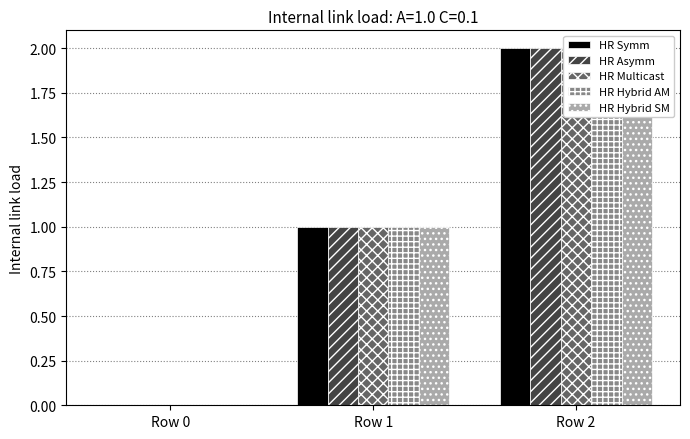

How many series are shown in this chart?

5